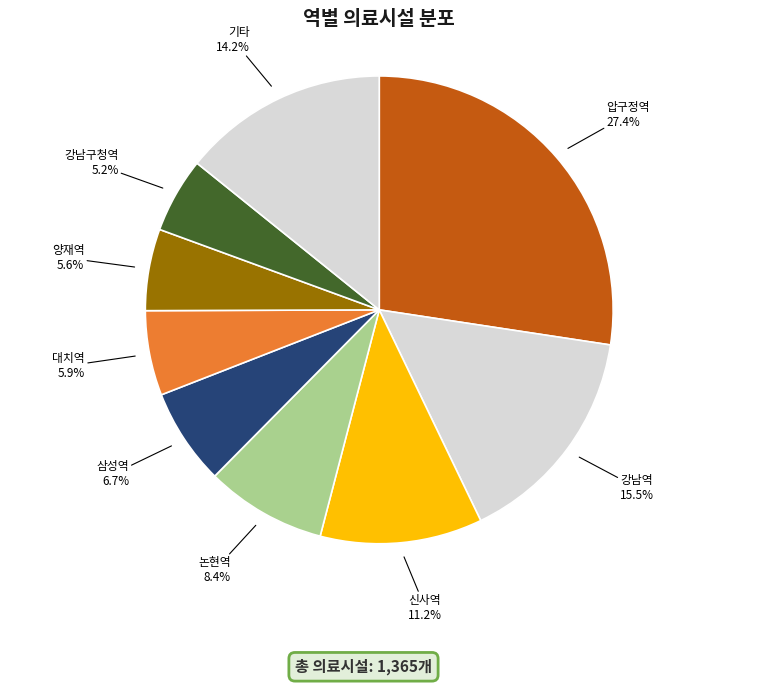

Is there a majority slice in this chart?

No